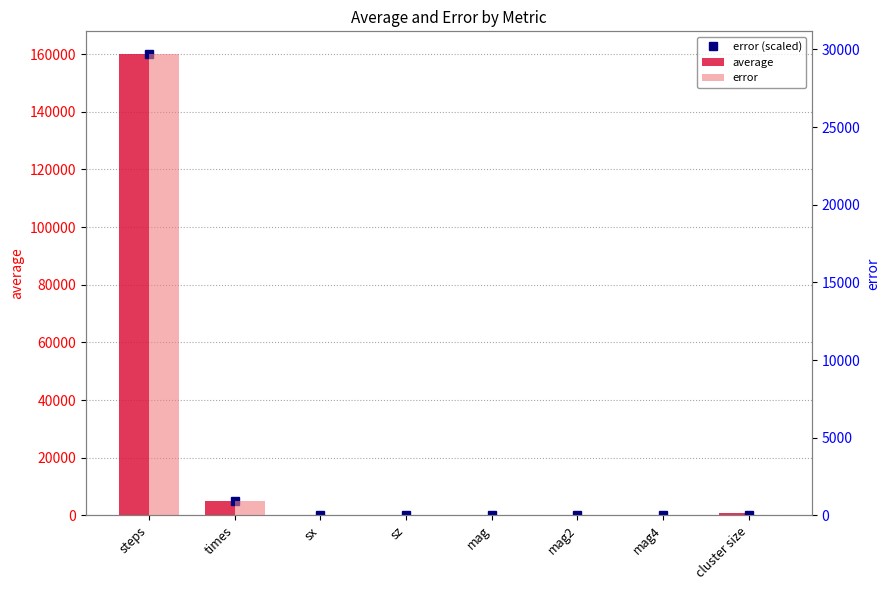

What is the difference between the highest and lowest values at mag4?

1.0